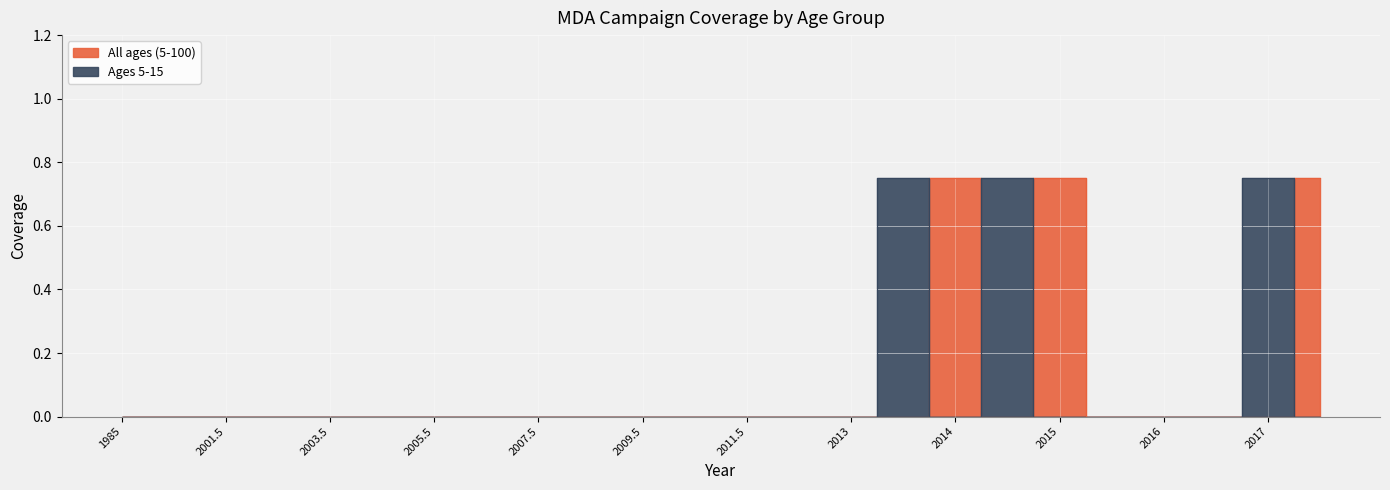

How many times do Ages 5-15 and All ages (5-100) cross each other?

4